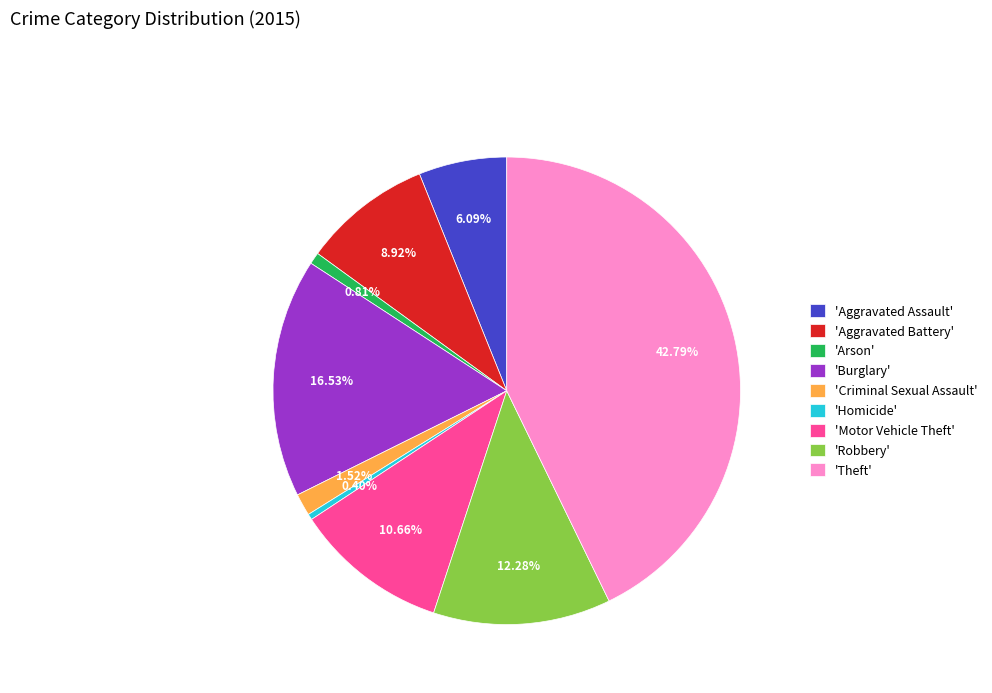

Is the sum of 'Aggravated Assault' and 'Burglary' greater than half?

No